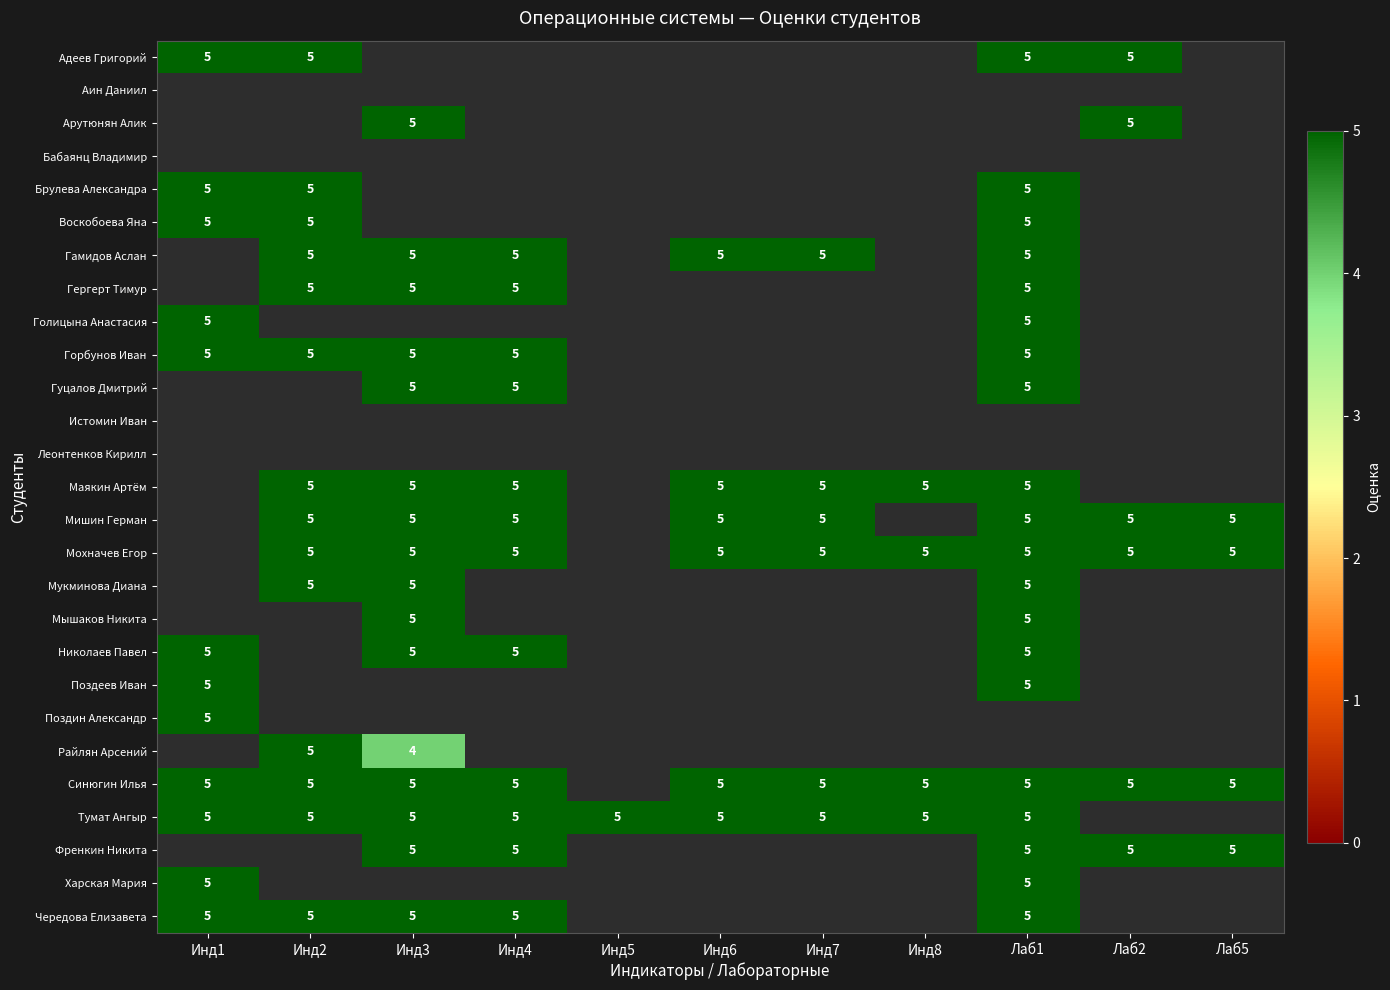

Which label corresponds to the smallest value in the chart?

Инд3